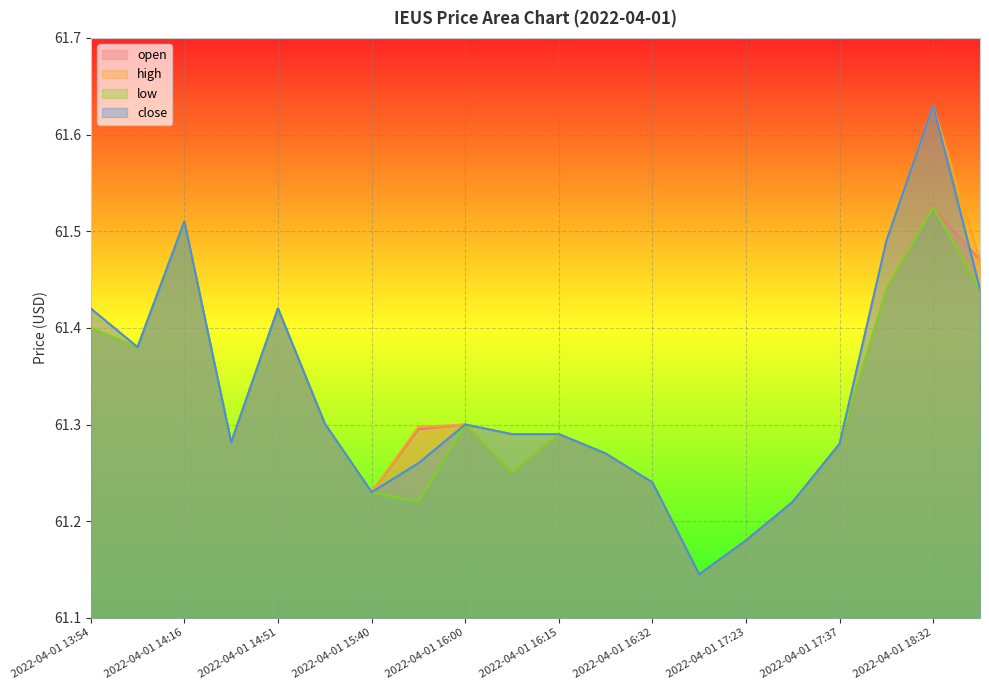

True or false: high and open cross at least once.

False